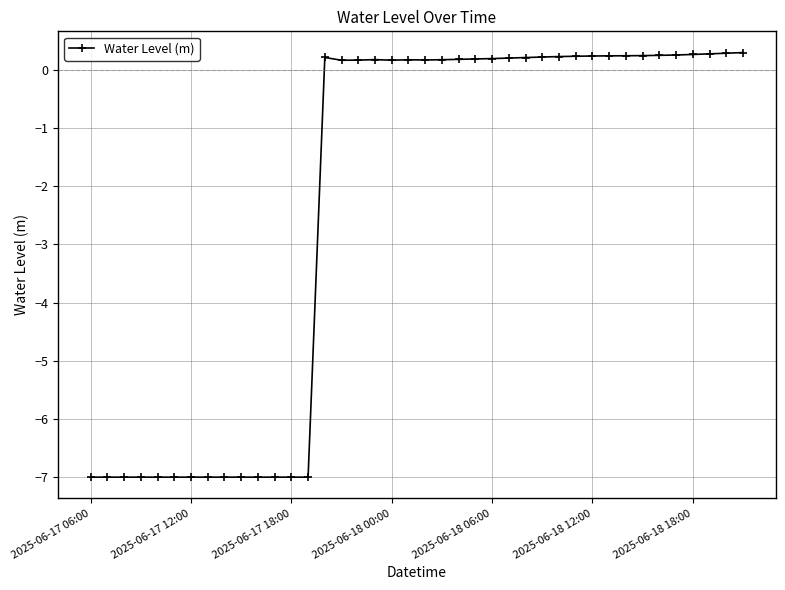

What is the difference between the maximum and second lowest values?

7.3